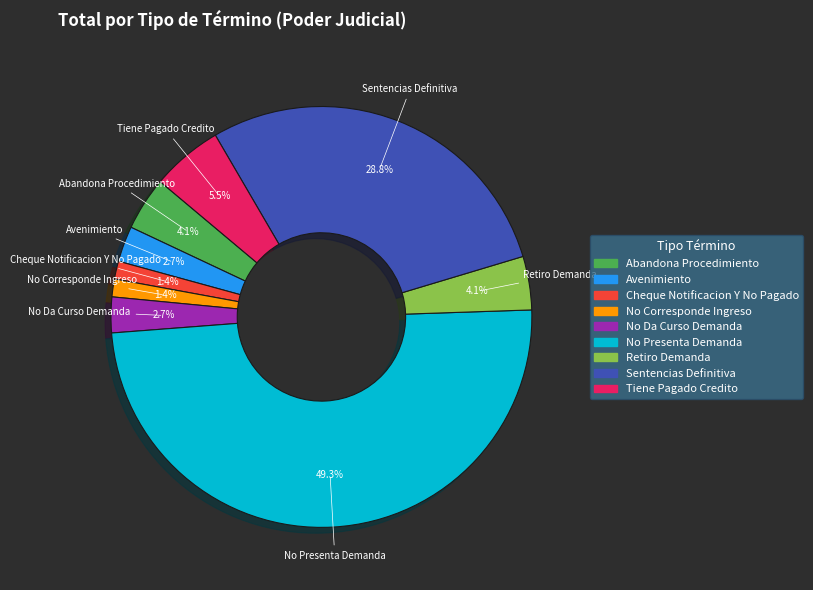

The Cheque Notificacion Y No Pagado slice represents 1% of the pie. True or false?

True